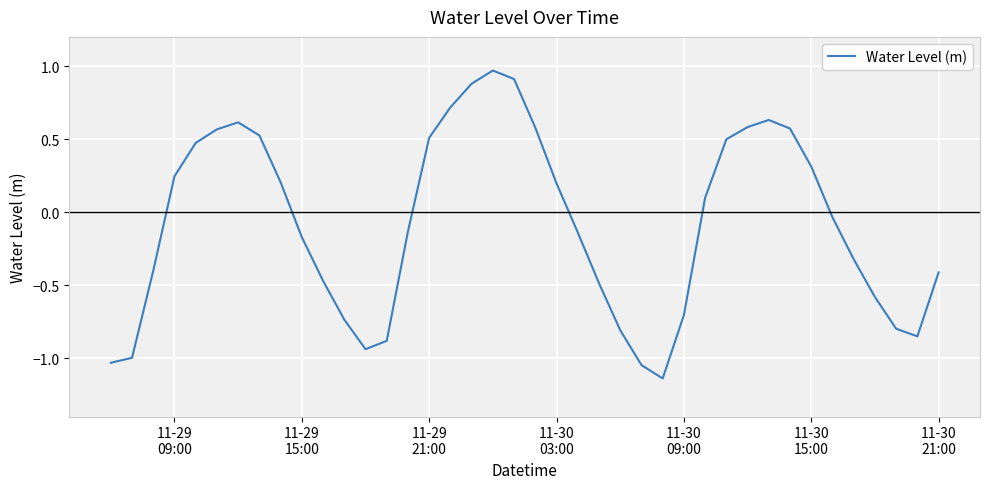

How many distinct data groups are displayed?

1